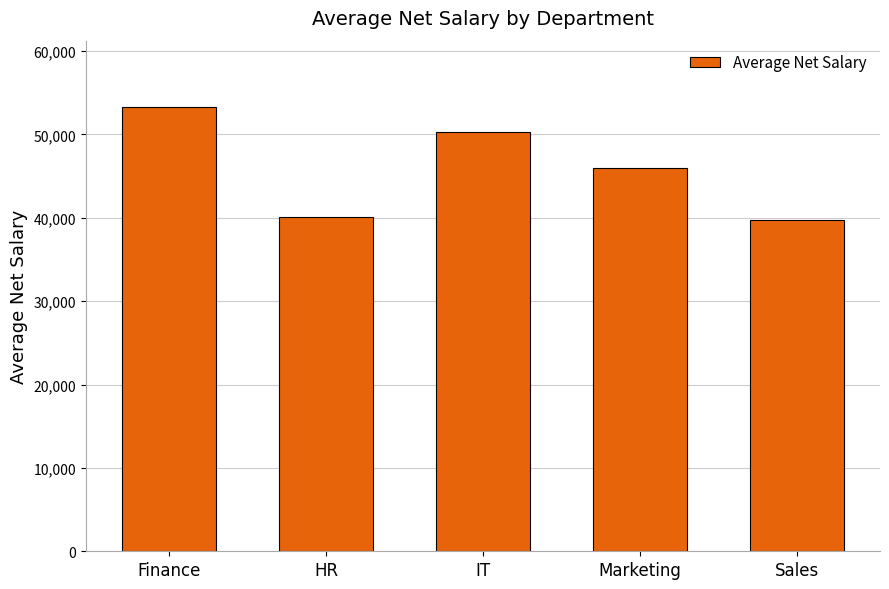

Reading left to right, list all the values displayed in this chart.

Finance=53250.0	HR=40119.2	IT=50228.4	Marketing=46000.0	Sales=39750.0